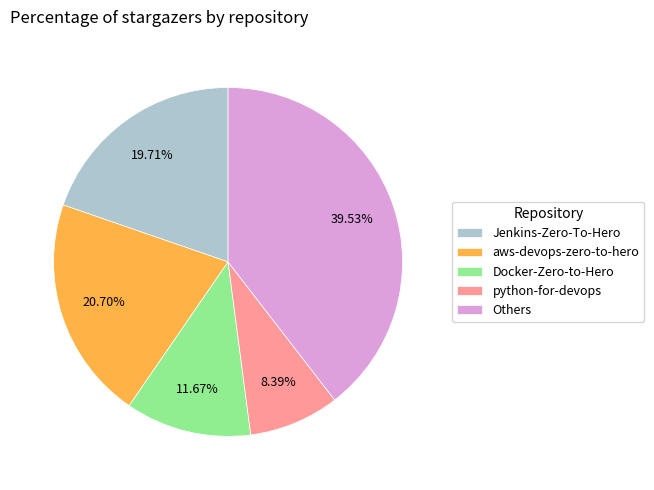

Which has a higher value, aws-devops-zero-to-hero or Docker-Zero-to-Hero?

aws-devops-zero-to-hero